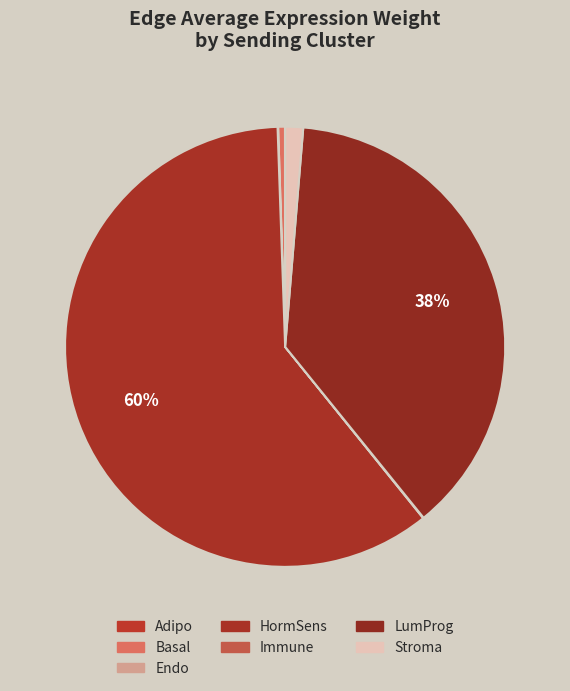

How many slices are in this pie chart?

7